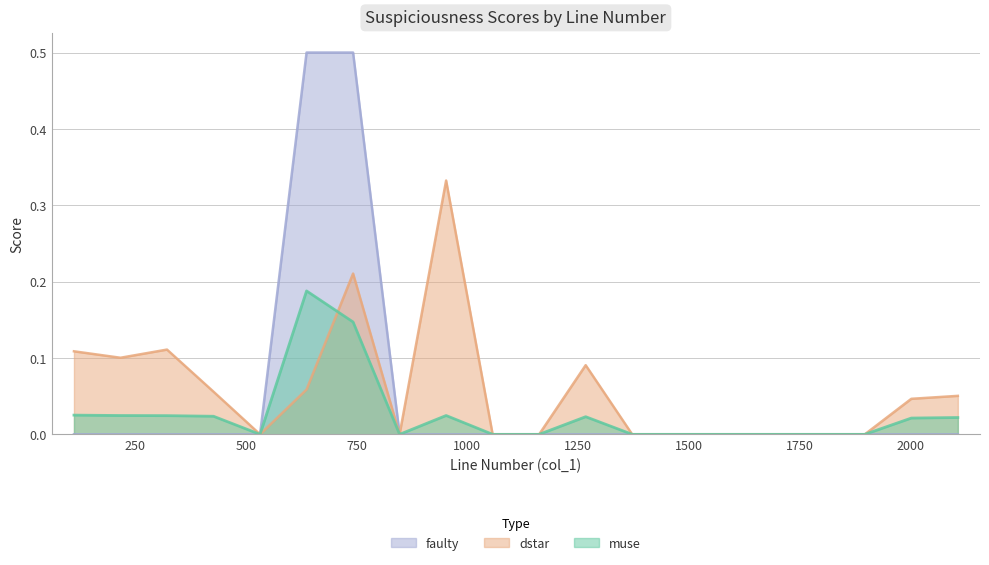

Rank the series by their maximum value, from highest to lowest.

faulty, dstar, muse